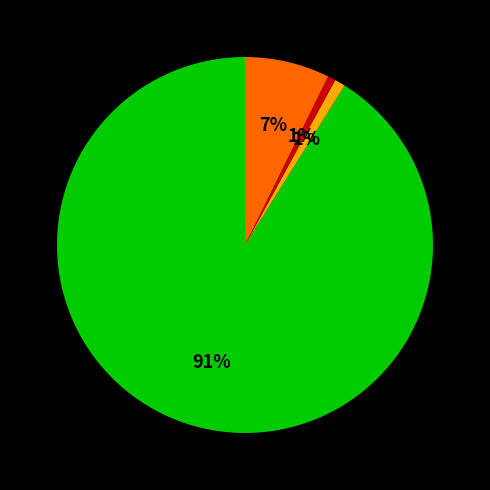

How many segments does this pie chart have?

4